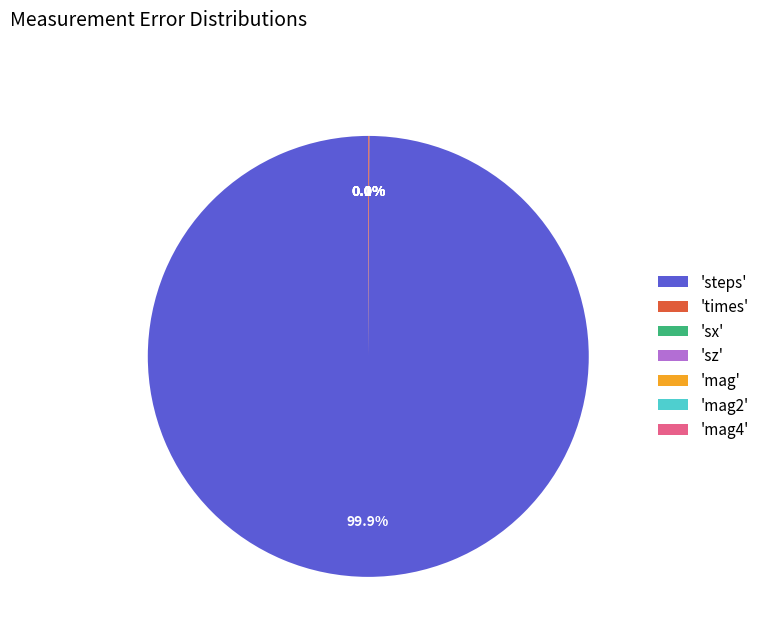

Which category has the smallest portion of the pie?

mag4